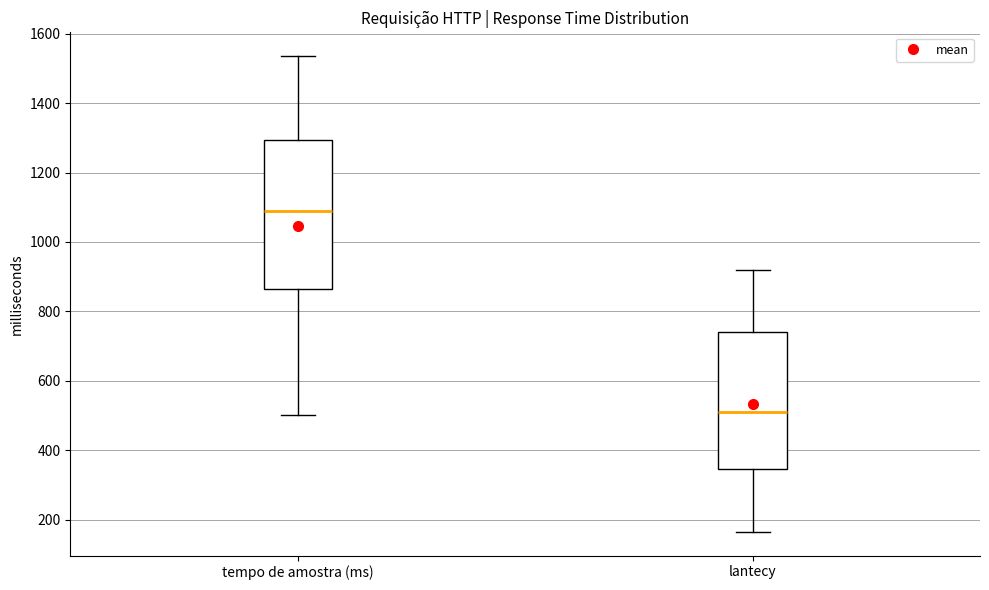

Where does the upper whisker of the box for tempo de amostra (ms) end on the y-axis? The values are not printed on the chart, so give them approximately, as read against the axis.

1540